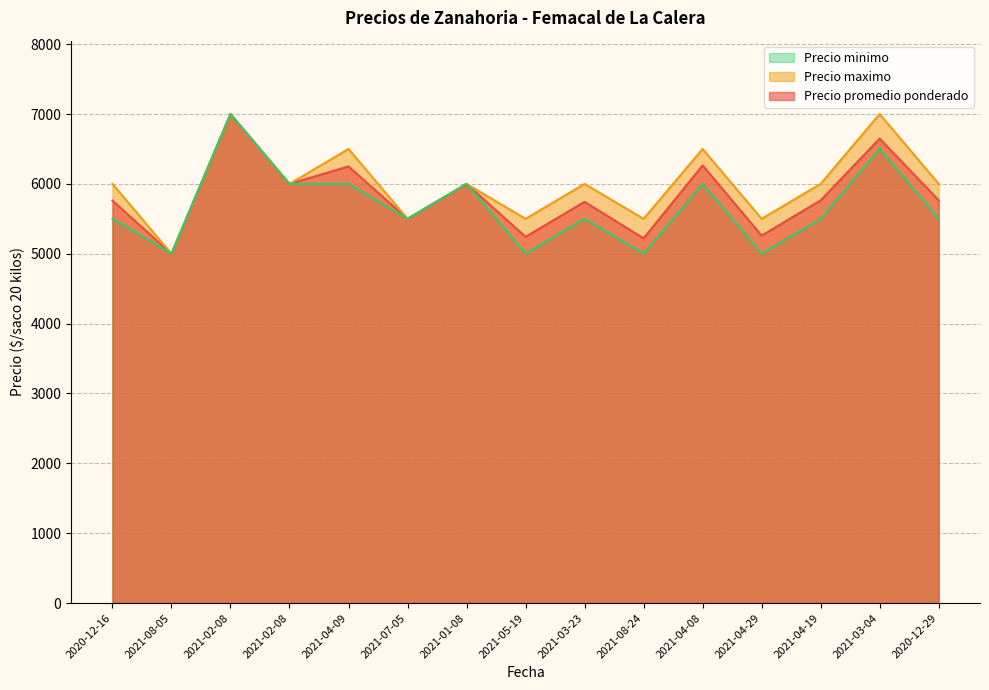

At which category does the chart reach its minimum across all series?

2021-08-05